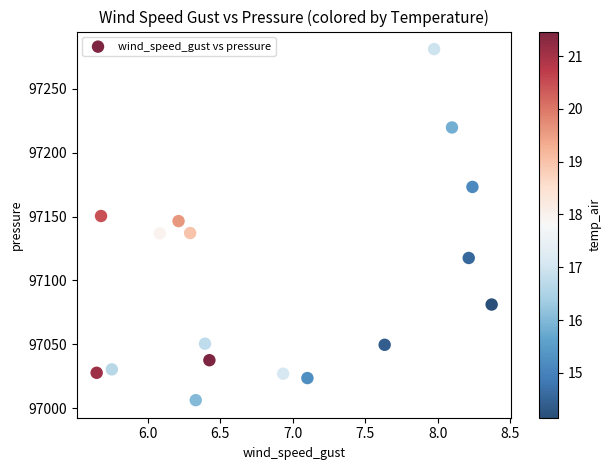

What is the range of Y values (max minus min)?

274.6